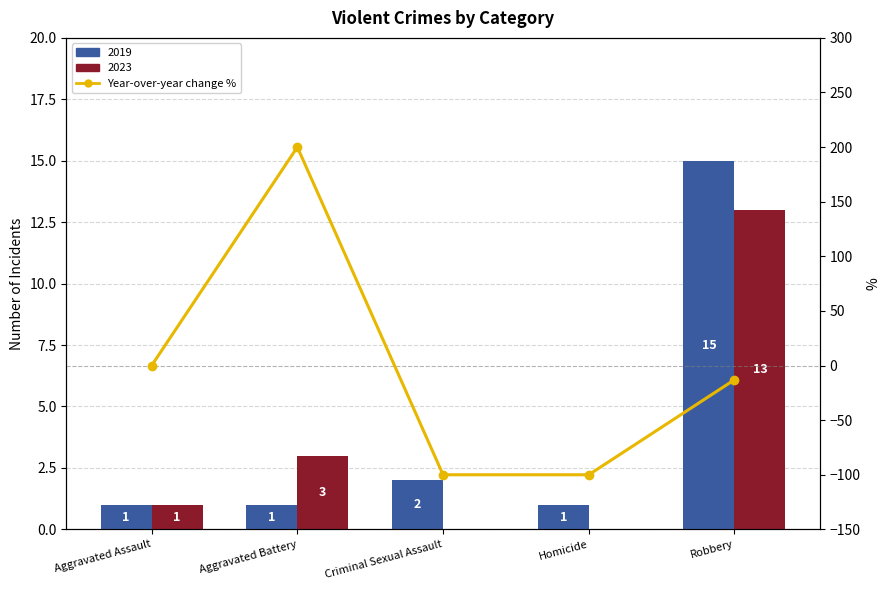

At which label does the data first exceed -13?

Aggravated Assault